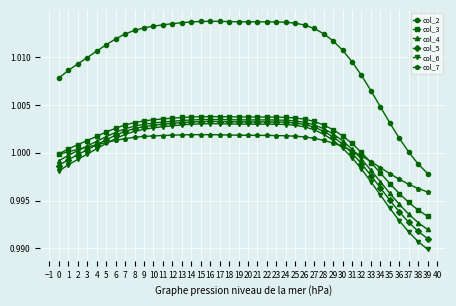

Which label corresponds to the smallest value in the chart?

39